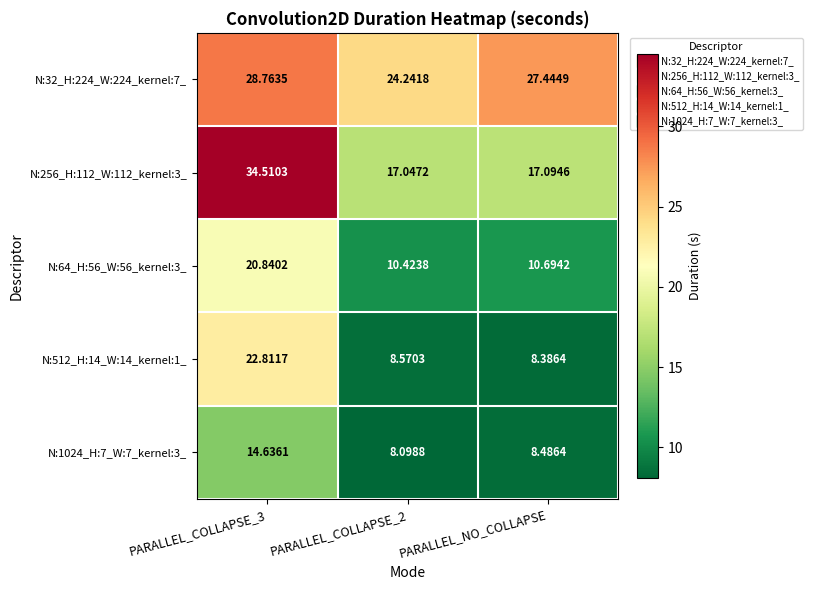

Which series has the widest spread of values?

N:256_H:112_W:112_kernel:3_